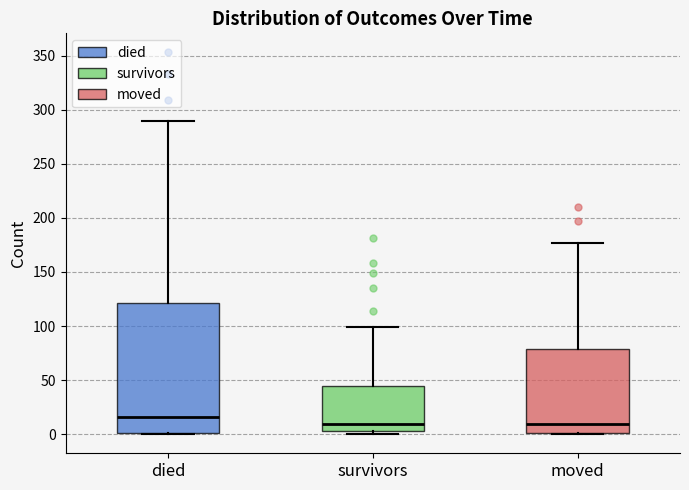

Where is the lower edge of the box for survivors on the y-axis? The values are not printed on the chart, so give them approximately, as read against the axis.

5